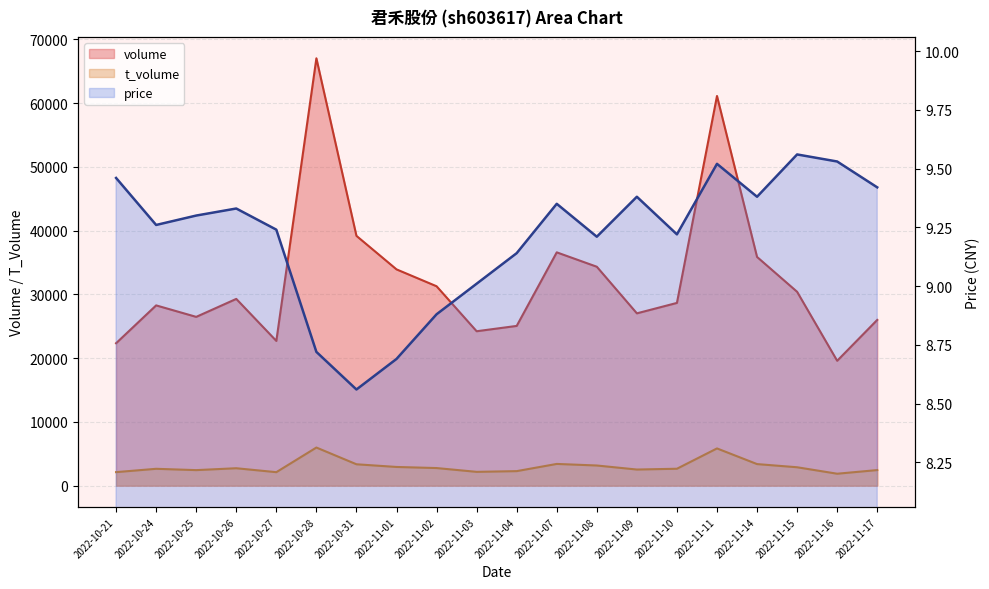

What is the sum of the price values at 2022-10-21 and 2022-11-04?

18.6